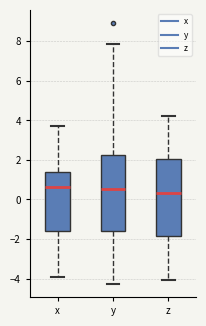

Where is the lower edge of the box for z on the y-axis? The values are not printed on the chart, so give them approximately, as read against the axis.

-1.8